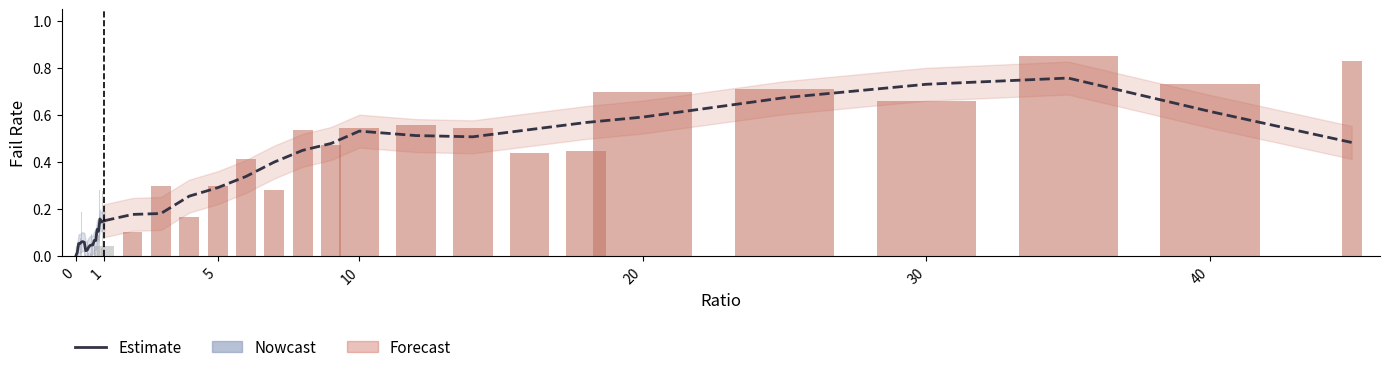

Are the bars horizontal?

No